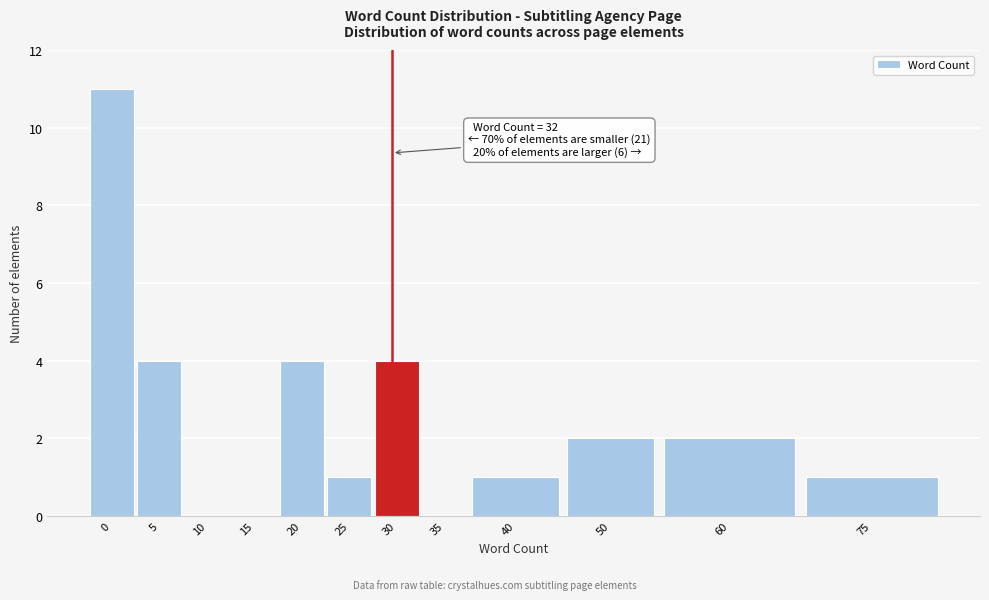

Reading left to right, what are all the values shown in this chart?

0=11	5=4	10=0	15=0	20=4	25=1	30=4	35=0	40=1	50=2	60=2	75=1